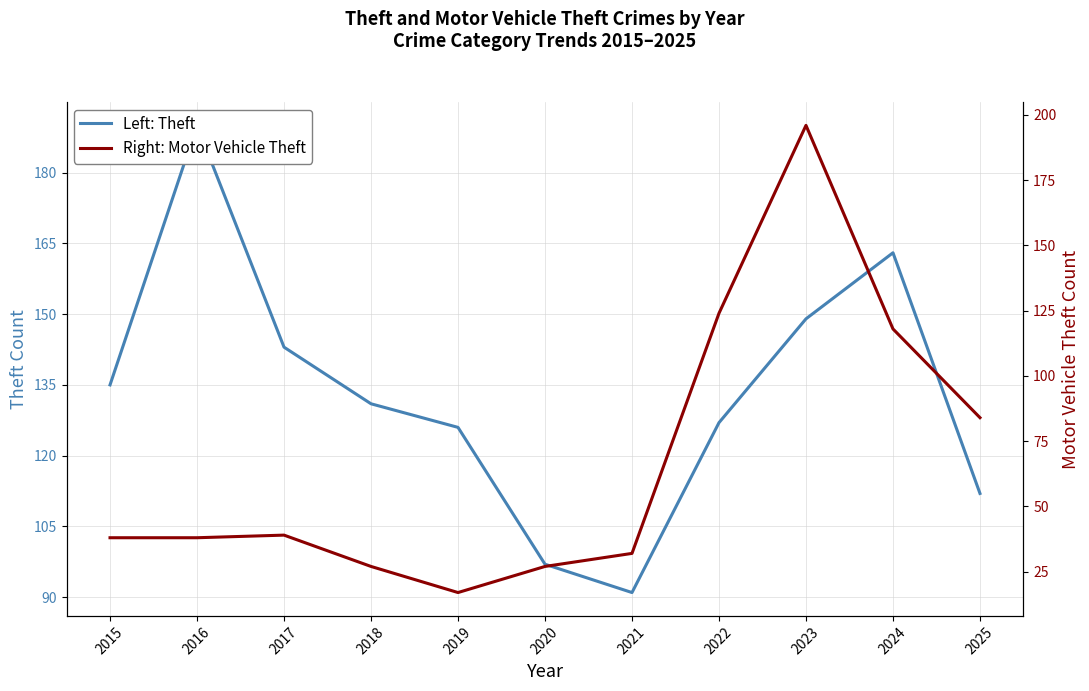

What is the value of the Right: Motor Vehicle Theft point at the 4th from the left?

27